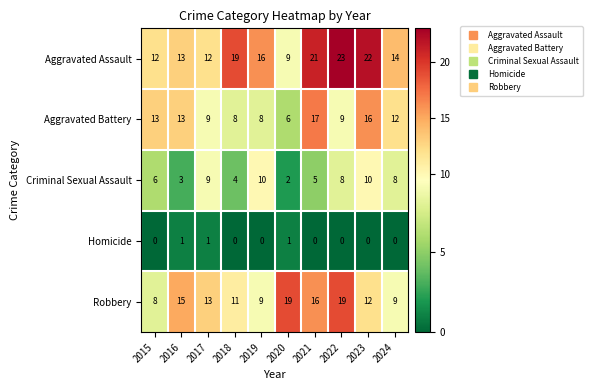

List the series in order of their peak value, highest first.

Aggravated Assault, Robbery, Aggravated Battery, Criminal Sexual Assault, Homicide